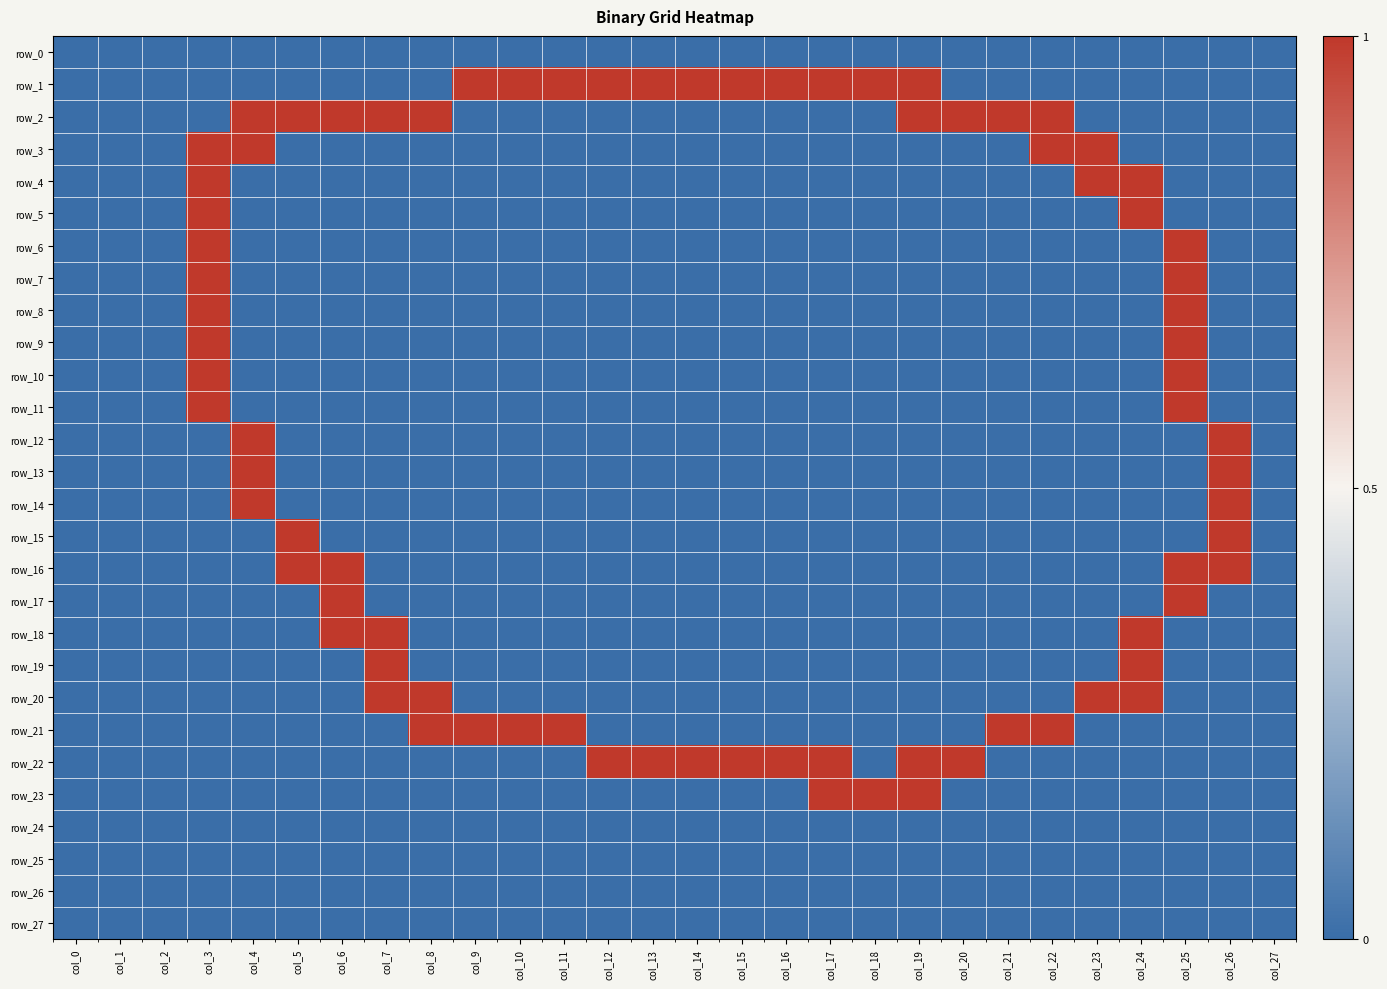

Which series changed the most between col_15 and col_16?

row_0